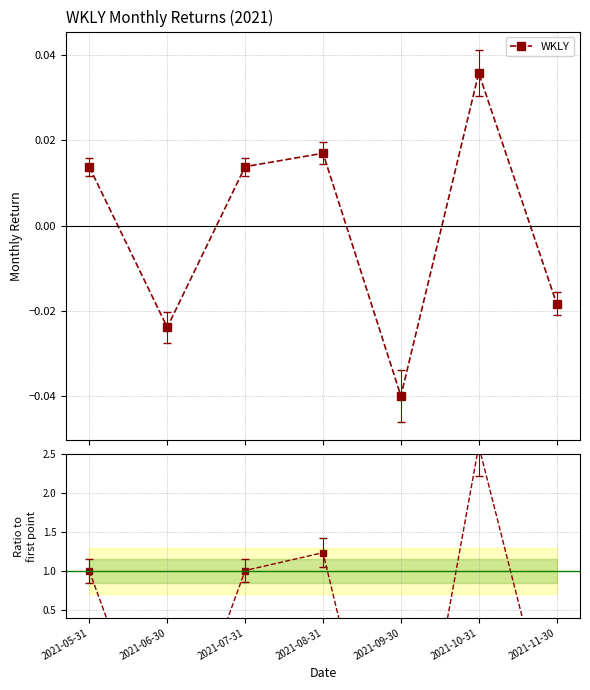

The chart shows a value of 1.0 at 2021-05-31. True or false?

True